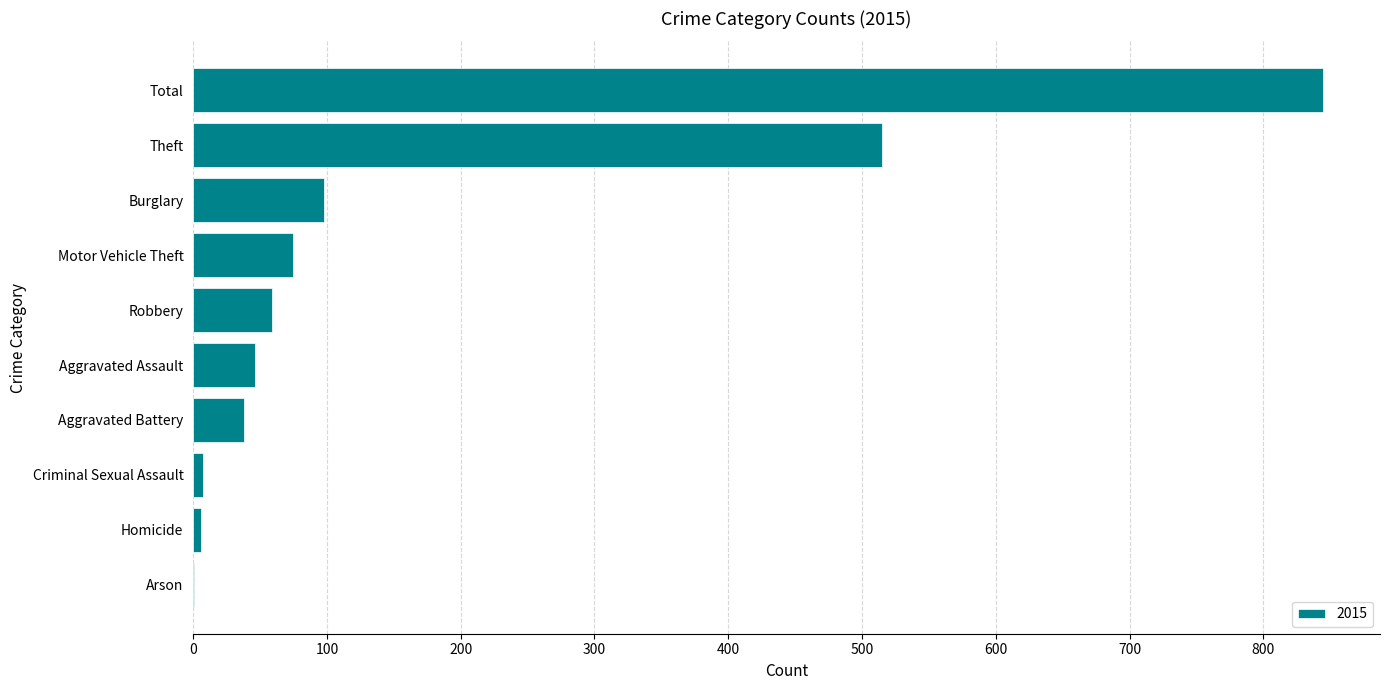

Count the number of categories in the chart.

10